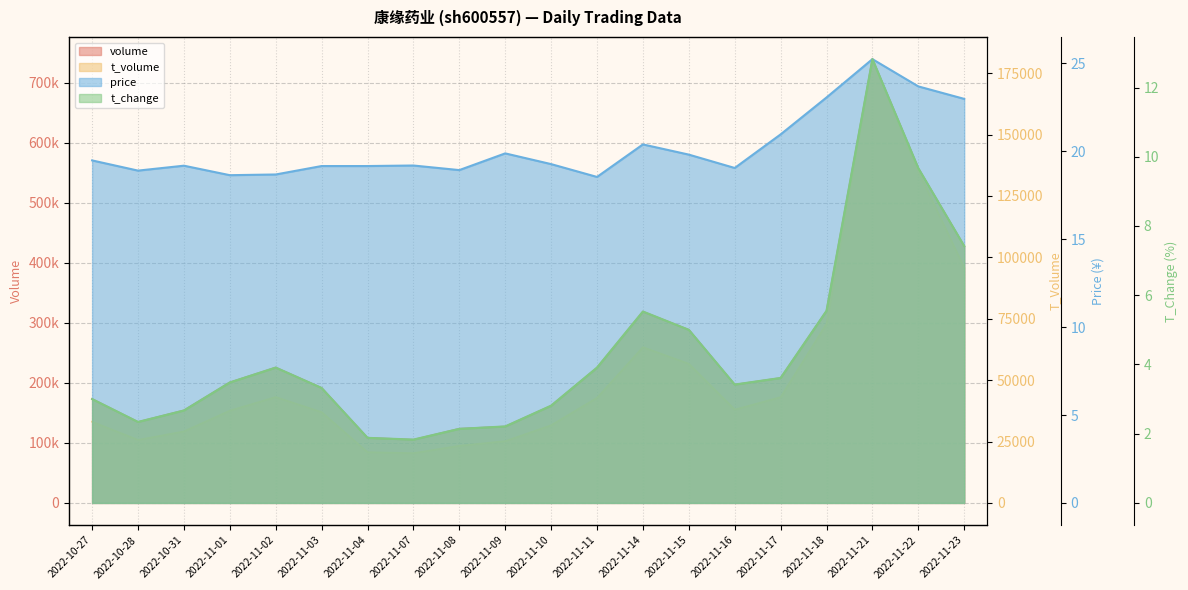

At which category does t_change reach its first local valley?

2022-10-28